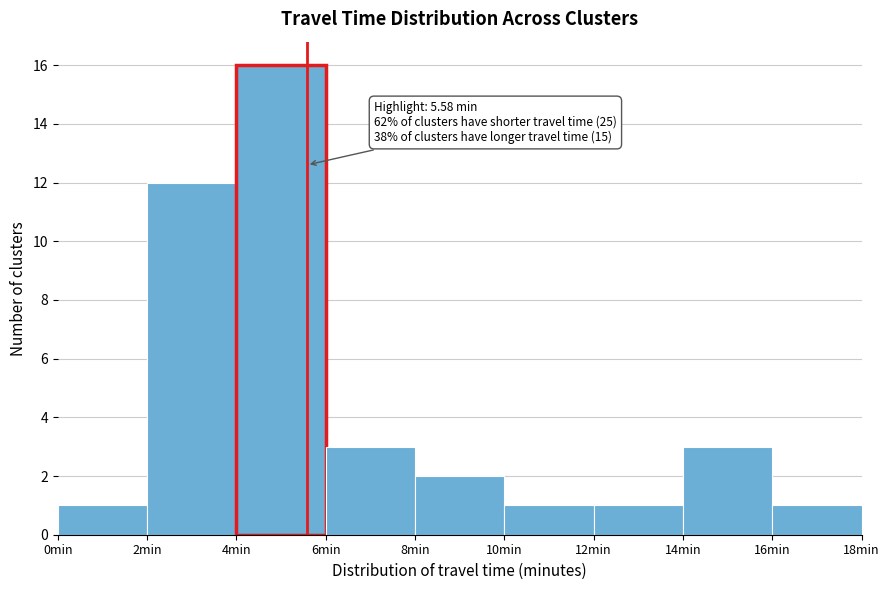

Which range on the x-axis has the tallest bar?

4 to 6